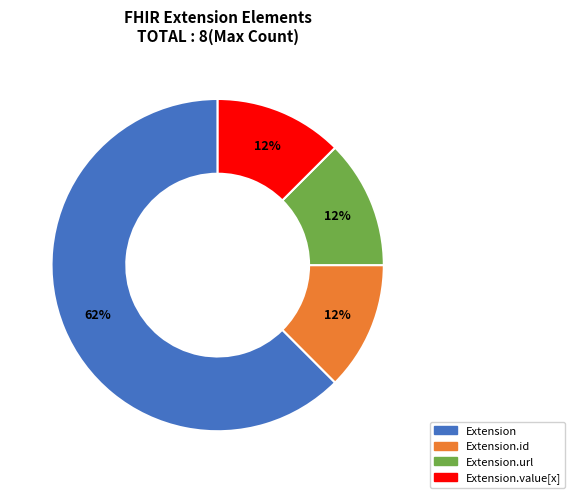

Is Extension the majority of the pie?

Yes